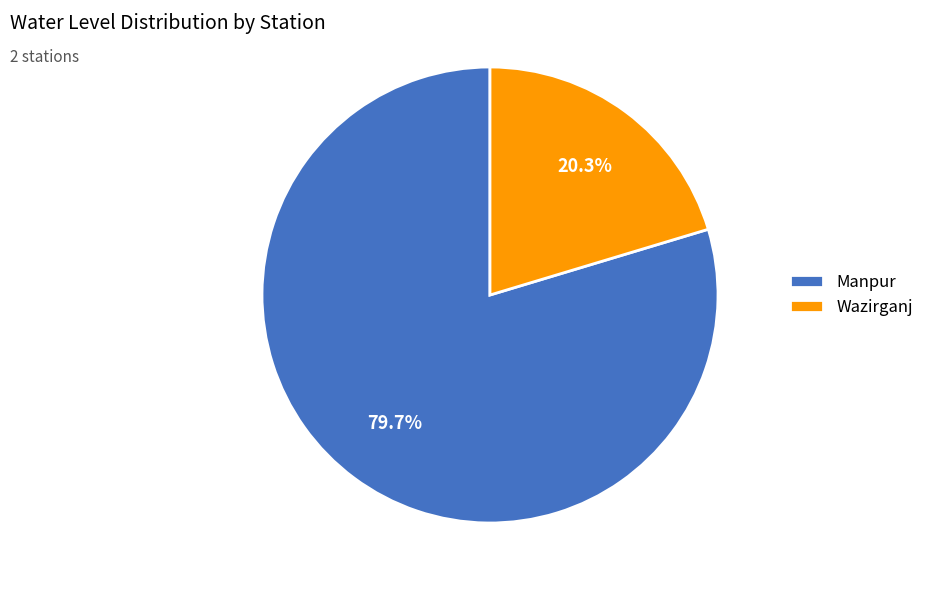

How many slices are in this pie chart?

2